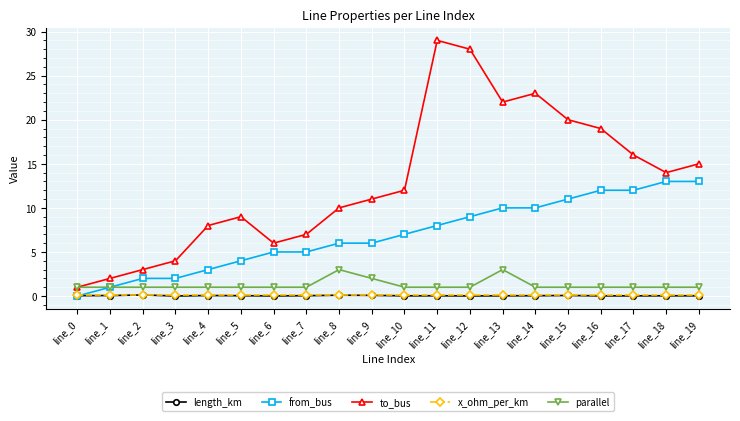

True or false: to_bus and from_bus cross at least once.

False